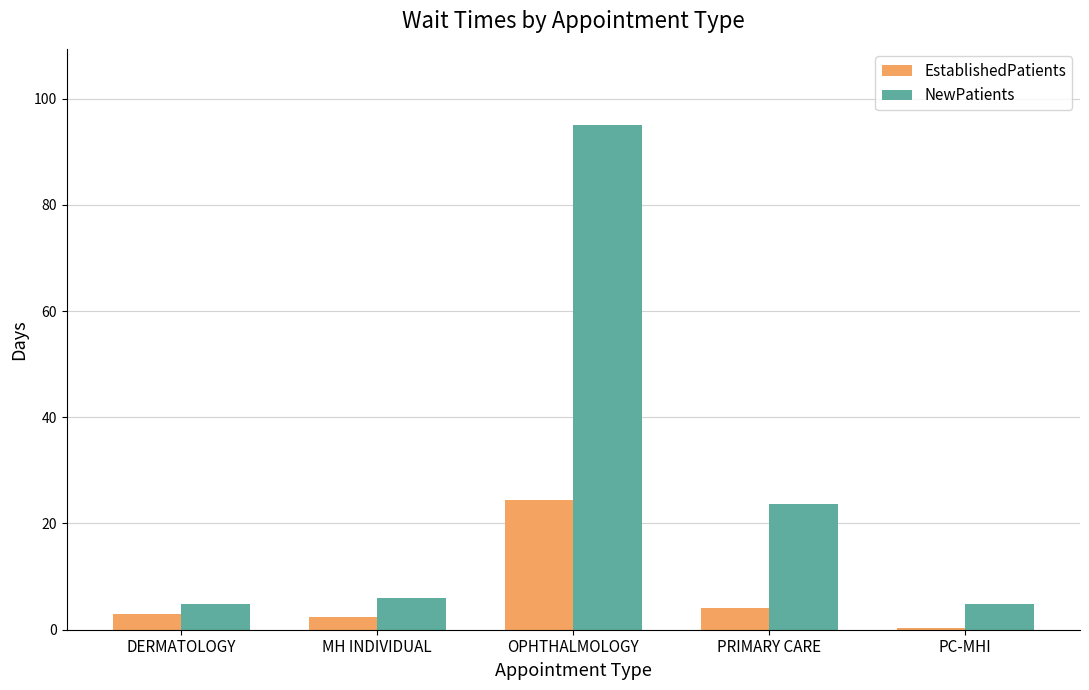

Reading left to right, extract all data points from this chart.

EstablishedPatients: DERMATOLOGY=2.9	MH INDIVIDUAL=2.4	OPHTHALMOLOGY=24.5	PRIMARY CARE=4.0	PC-MHI=0.3
NewPatients: DERMATOLOGY=4.9	MH INDIVIDUAL=6.0	OPHTHALMOLOGY=95.1	PRIMARY CARE=23.7	PC-MHI=4.9